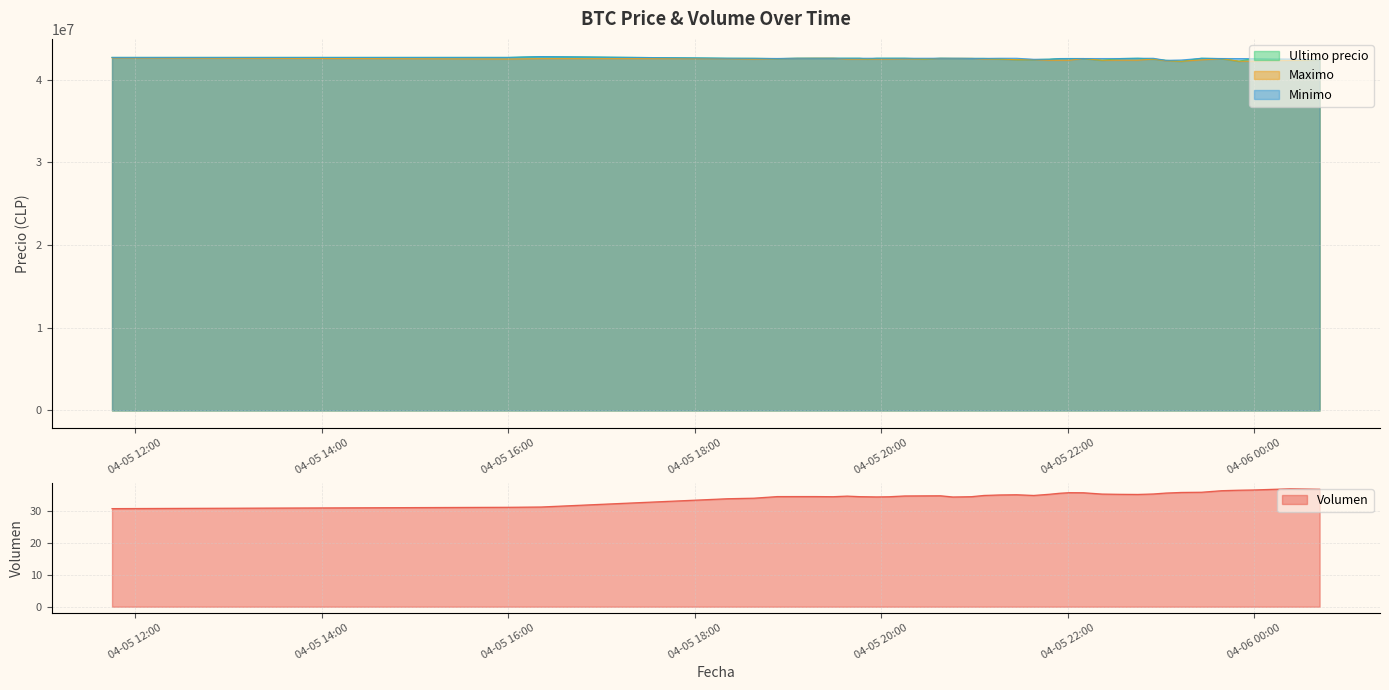

At which label is Maximo closest to 42442500?

2021-04-05 21:38